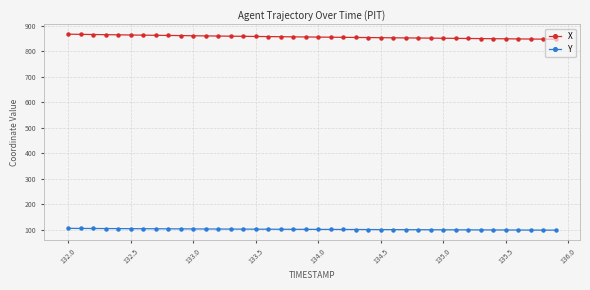

What is the value of the Y point at the 17th from the left?

101.3